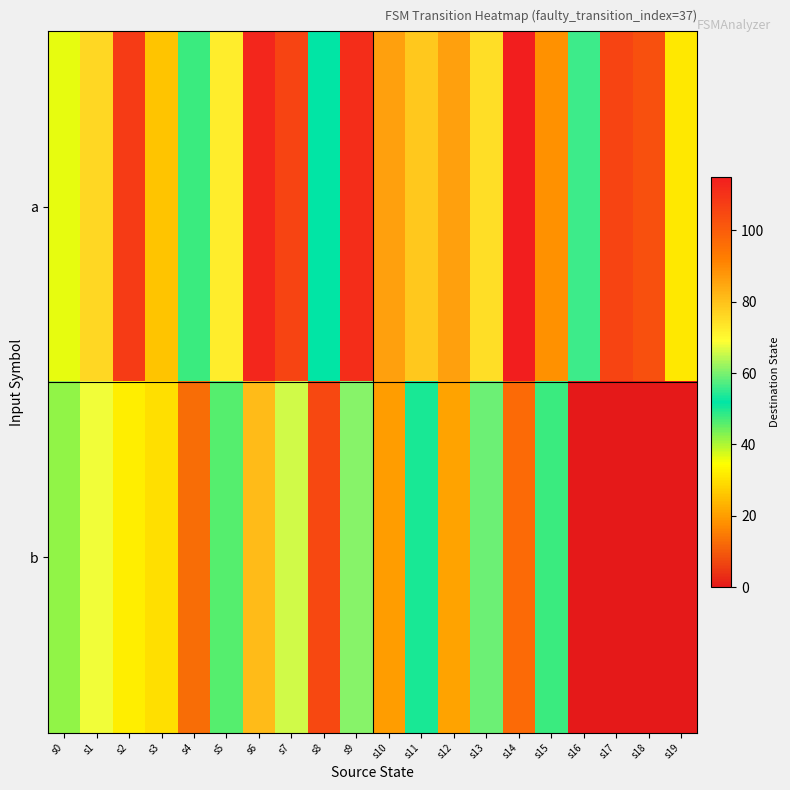

What is the maximum value shown in the chart?

115